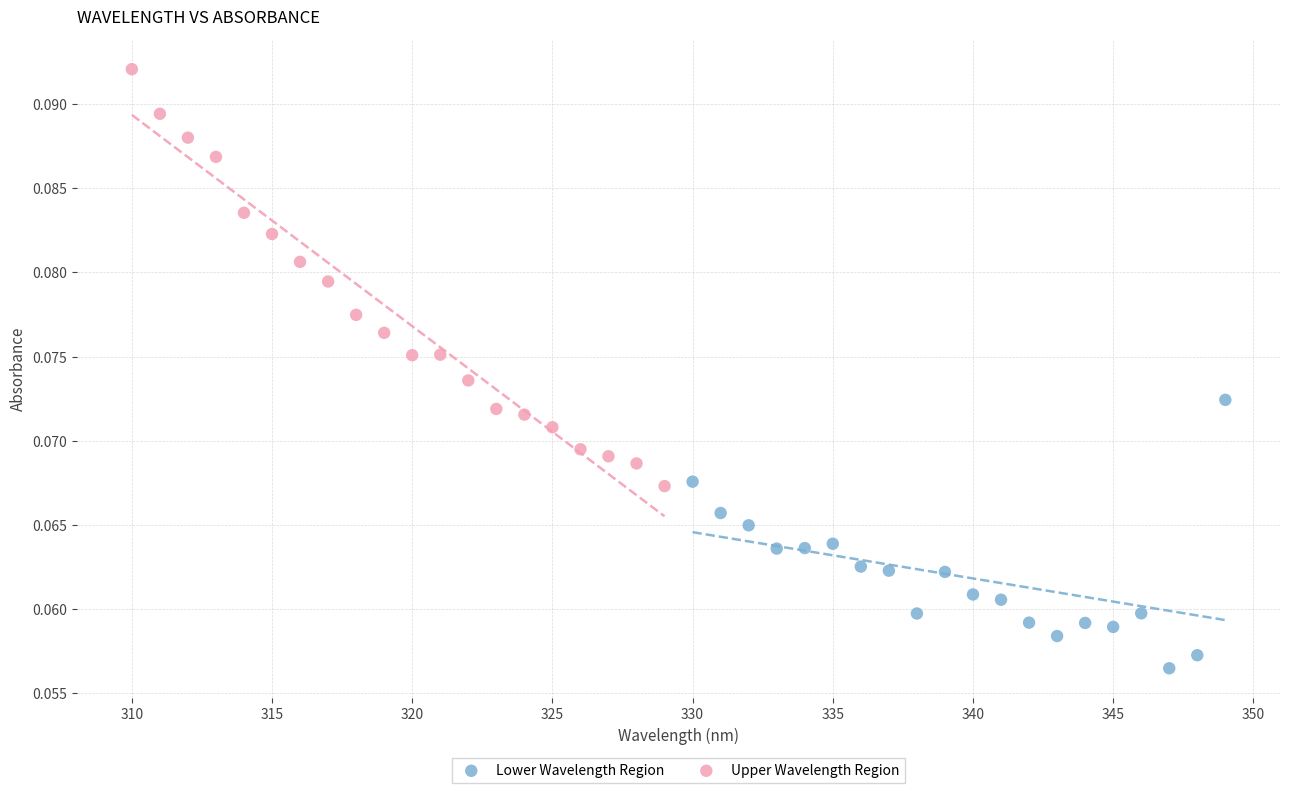

Which series has the widest spread of Y values?

Upper Wavelength Region